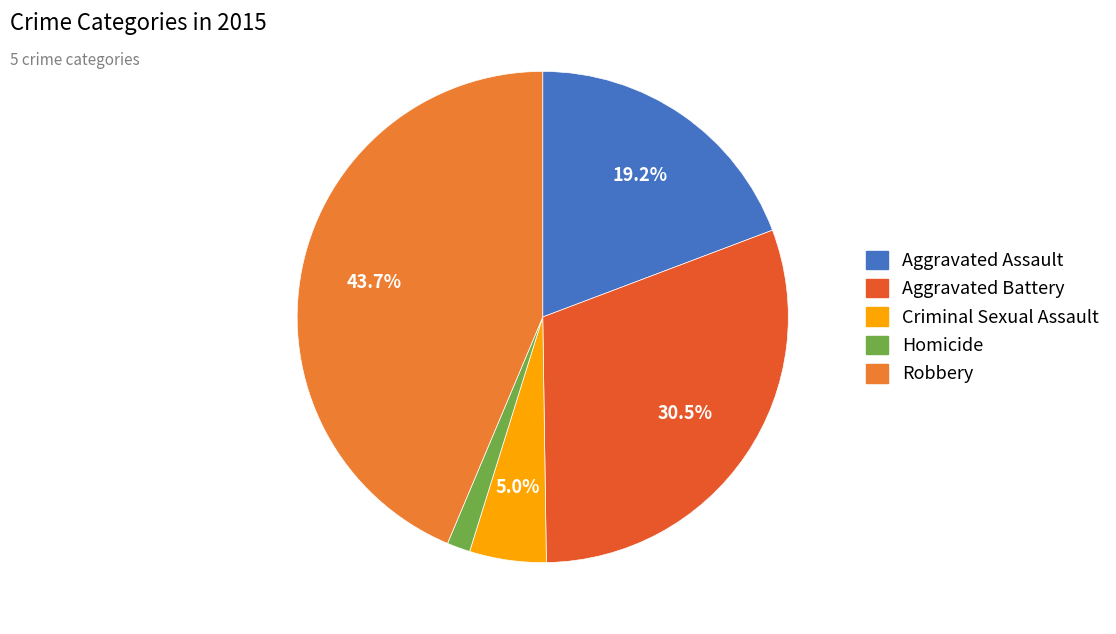

Count the number of slices in the pie.

5